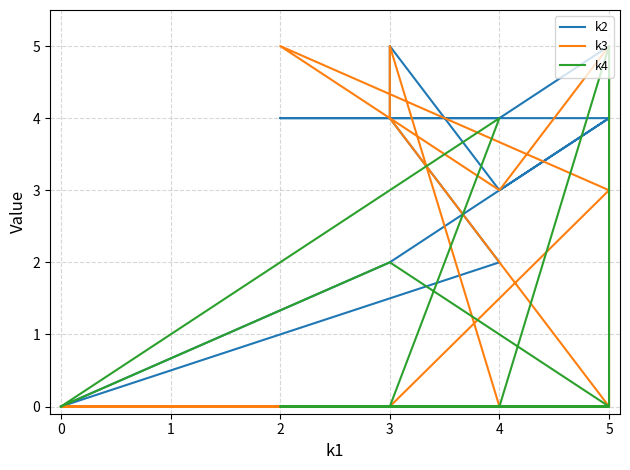

Does the chart display data point markers on the line(s)?

No